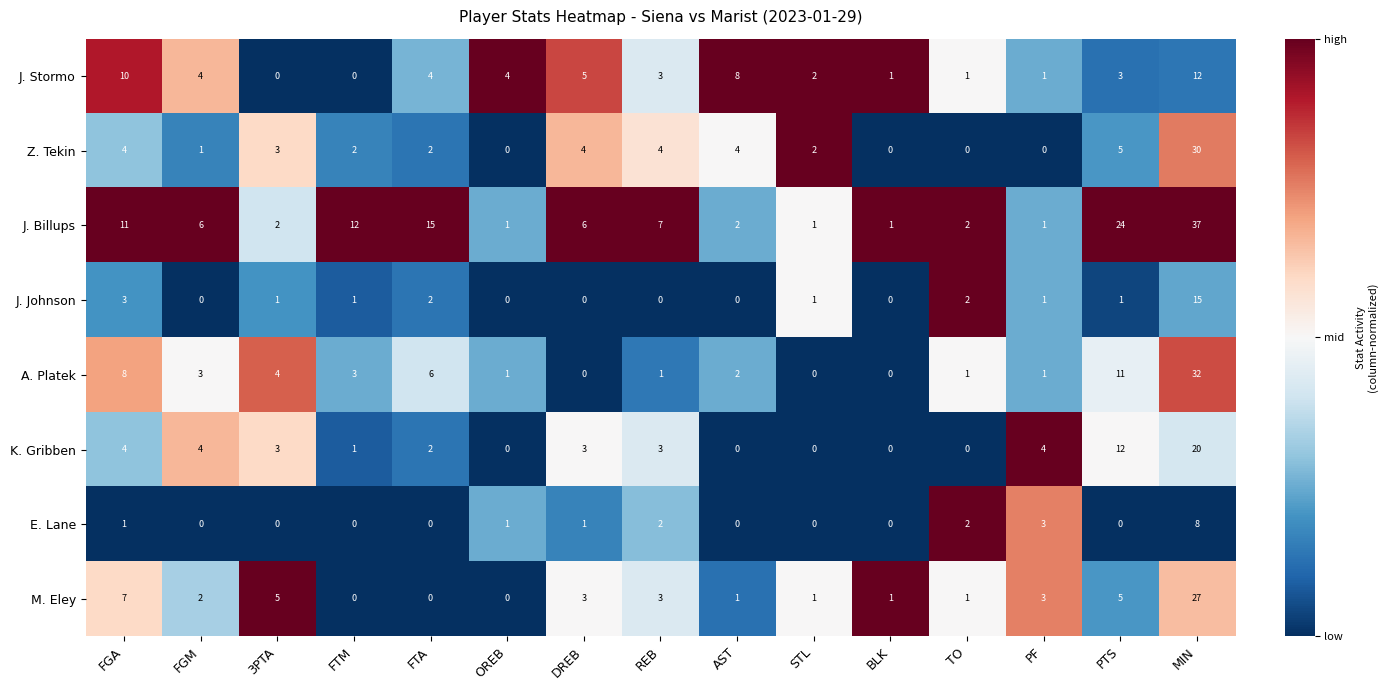

What is the maximum value for E. Lane?

8